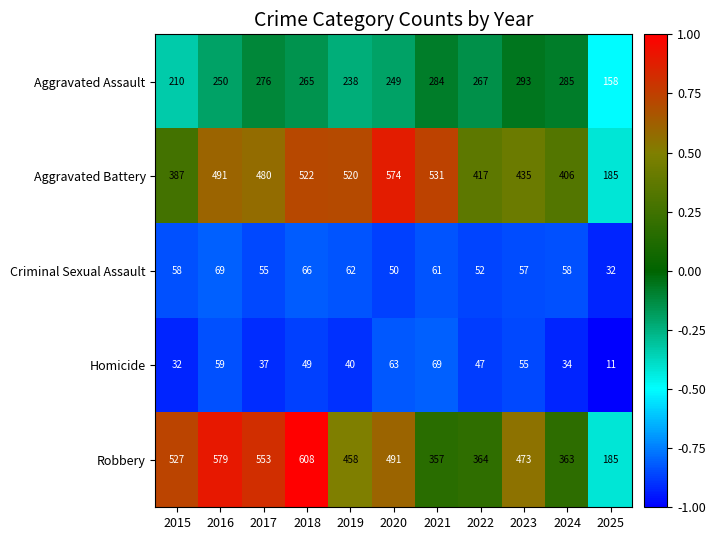

At 2023, list the series in order from largest to smallest.

Robbery, Aggravated Battery, Aggravated Assault, Criminal Sexual Assault, Homicide